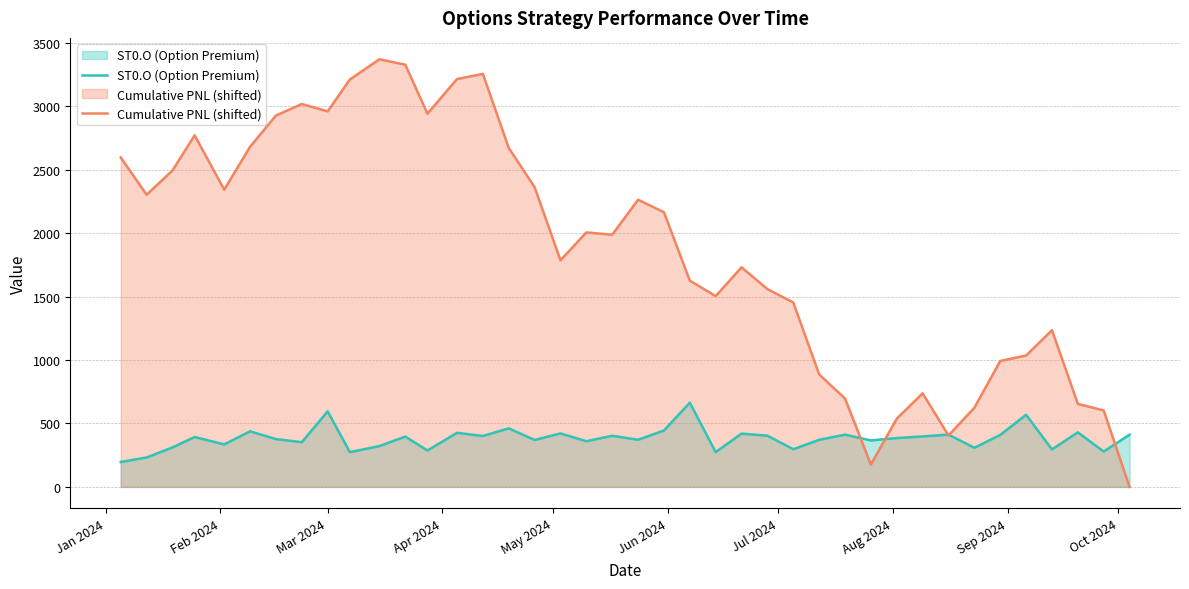

List the series in order of their overall mean, lowest first.

ST0.O (Option Premium), Cumulative PNL (shifted)